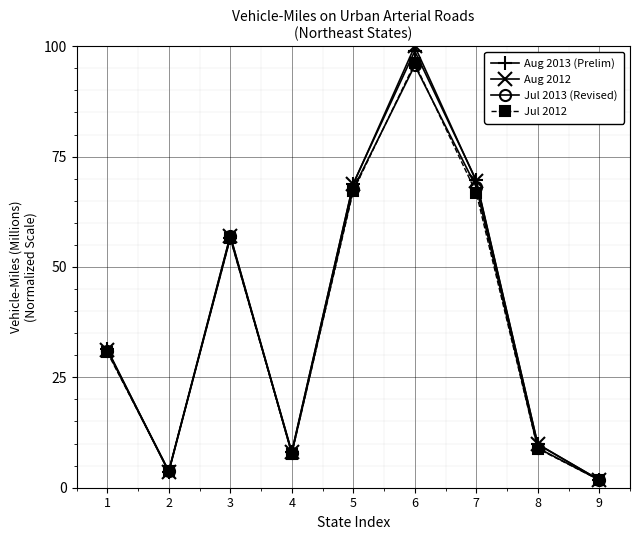

The value of Jul 2012 at 3 is 56.5. True or false?

True